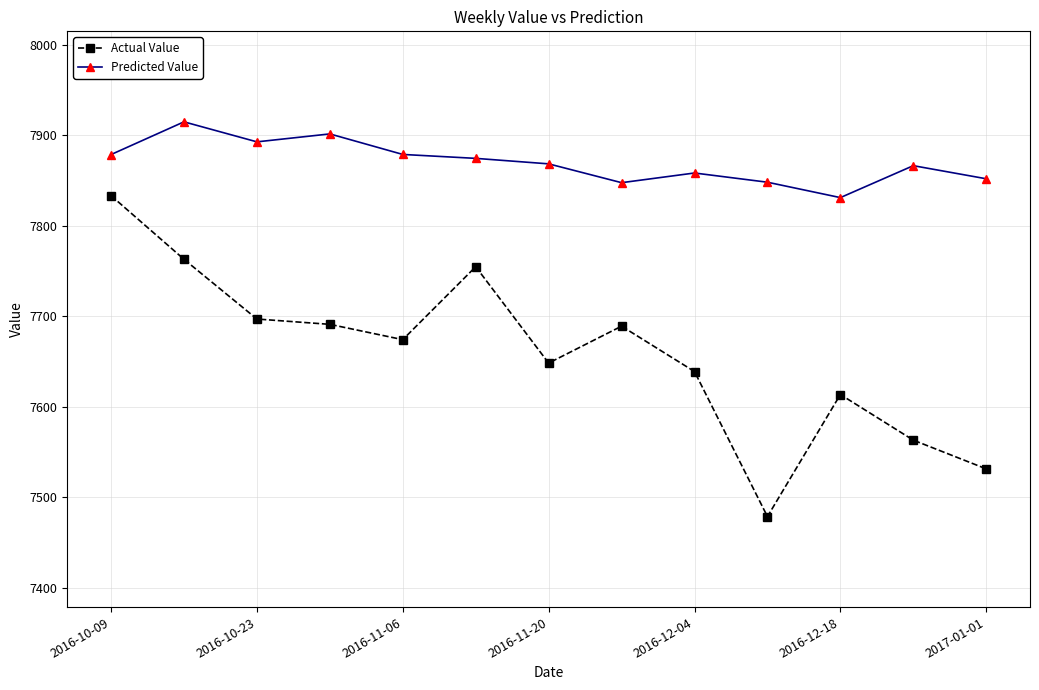

Rank the series by their average value, from lowest to highest.

Actual Value, Predicted Value